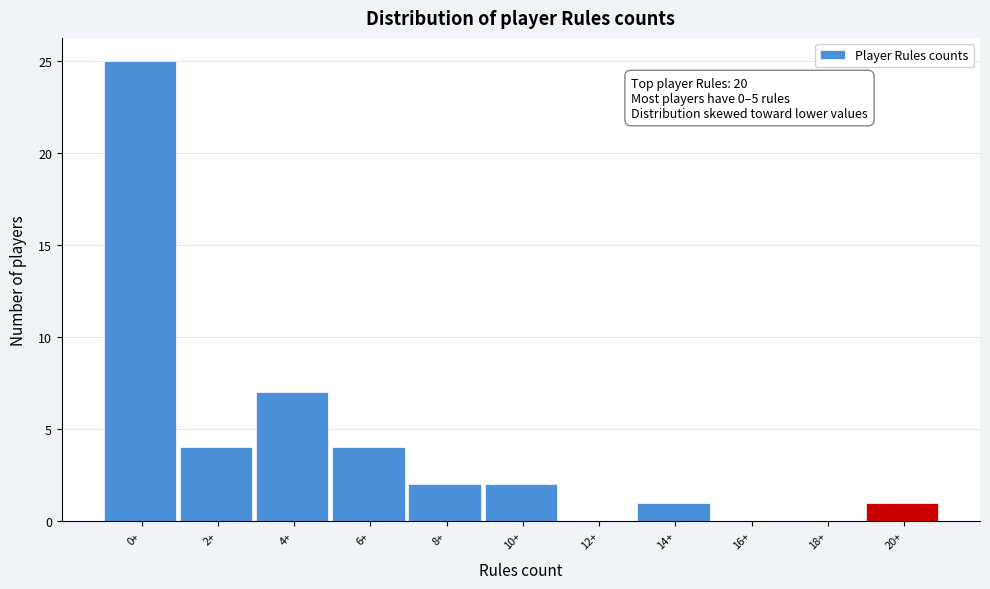

Reading right to left, extract all data points from this chart.

20+=1	18+=0	16+=0	14+=1	12+=0	10+=2	8+=2	6+=4	4+=7	2+=4	0+=25